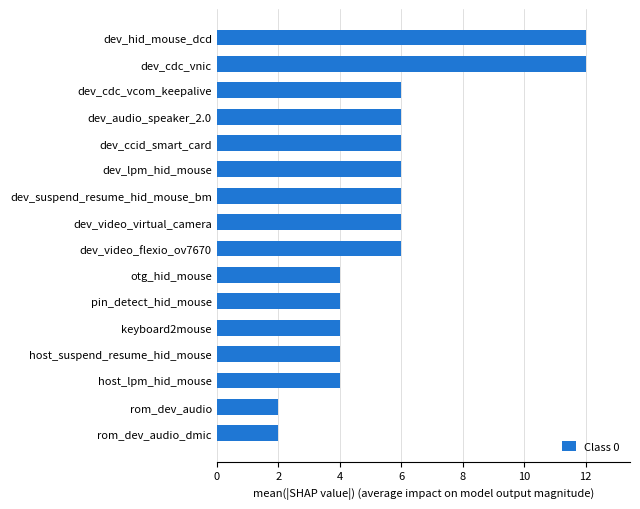

What is the minimum value shown in the chart?

2